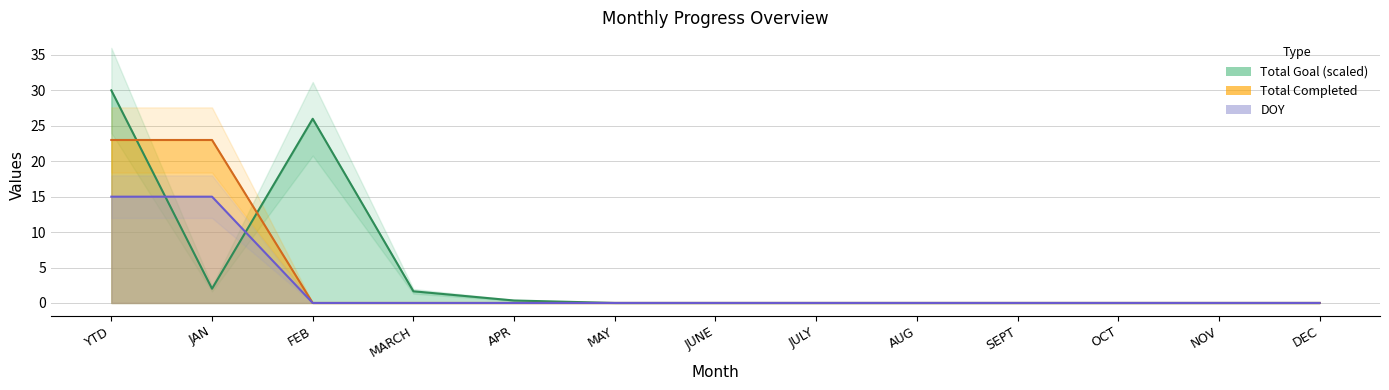

Reading right to left, transcribe all the data shown in this chart.

Total Completed: 0.0	0.0	0.0	0.0	0.0	0.0	0.0	0.0	0.0	0.0	0.0	23.0	23.0
Total Goal: 0.0	0.0	0.0	0.0	0.0	0.0	0.0	0.0	0.3	1.6	26.0	2.0	30.0
DOY: 0.0	0.0	0.0	0.0	0.0	0.0	0.0	0.0	0.0	0.0	0.0	15.0	15.0